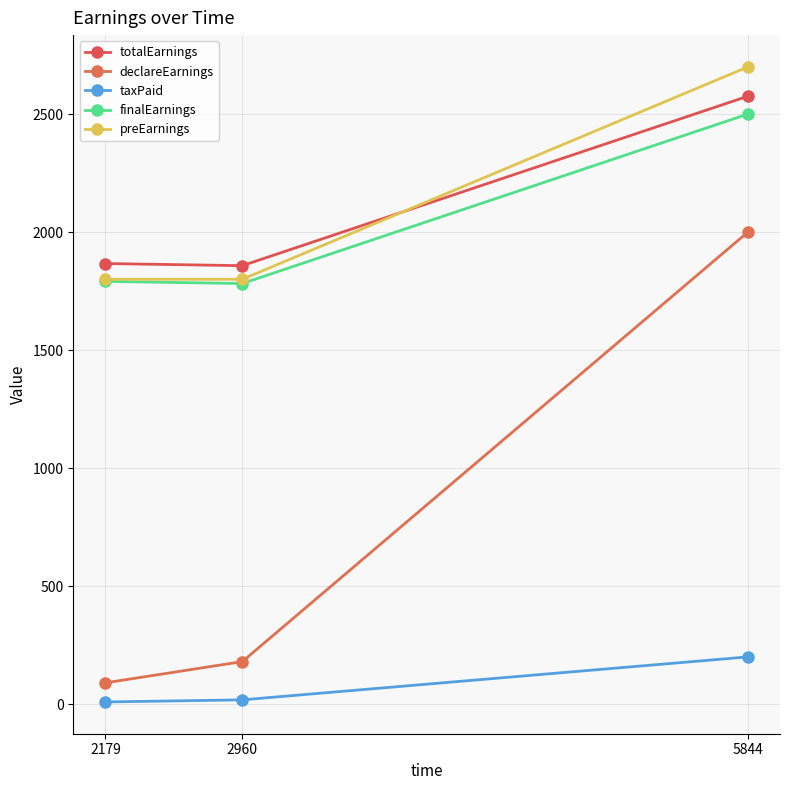

What is the maximum value shown in the chart?

2700.0